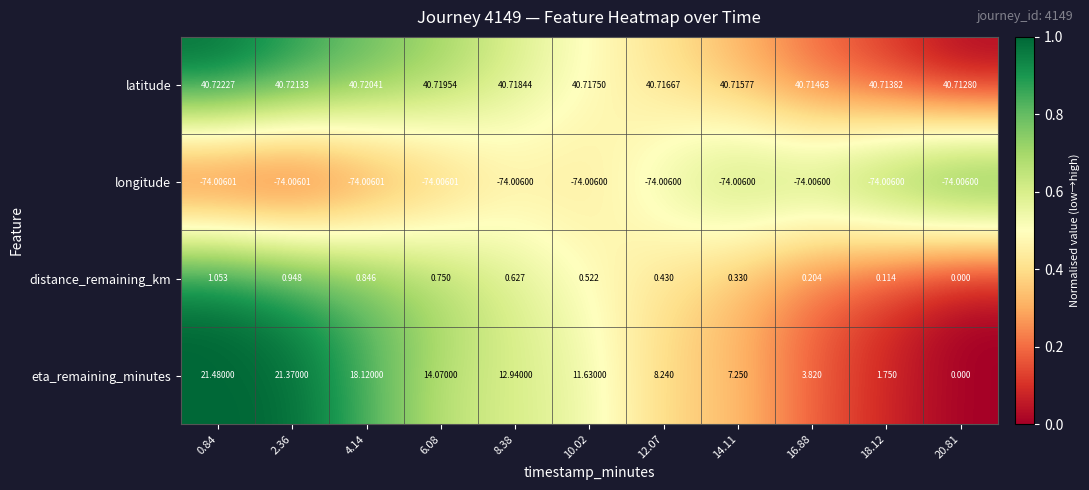

Is the value of eta_remaining_minutes at 14.11 greater than the value of latitude at 10.02?

No